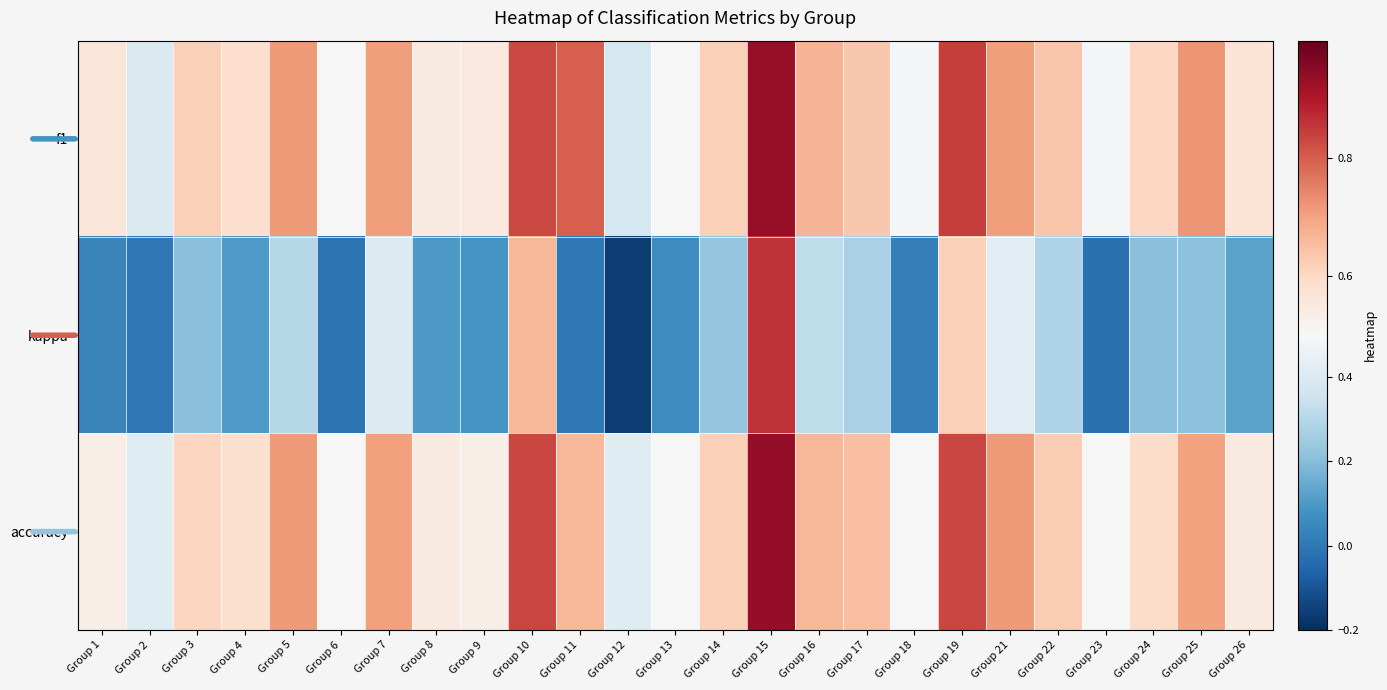

Which label corresponds to the largest value in the chart?

Group 15